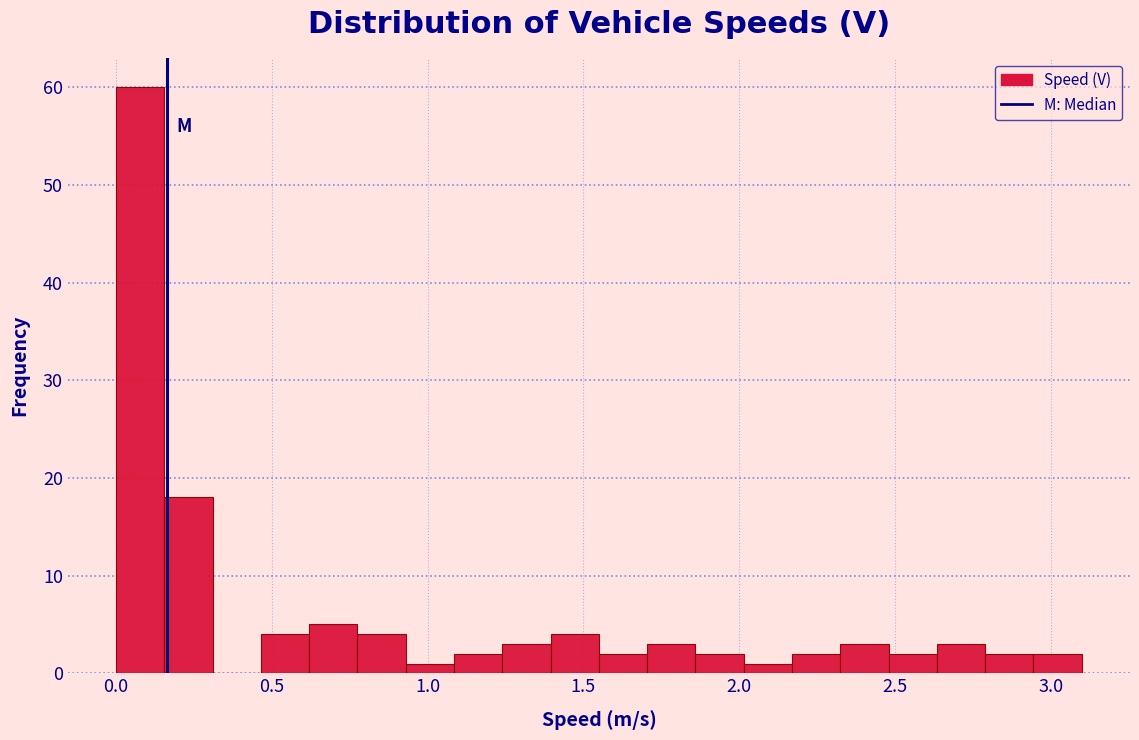

Around what value on the x-axis is the tallest bar? Give the approximate position of its centre, as read against the axis.

0.10